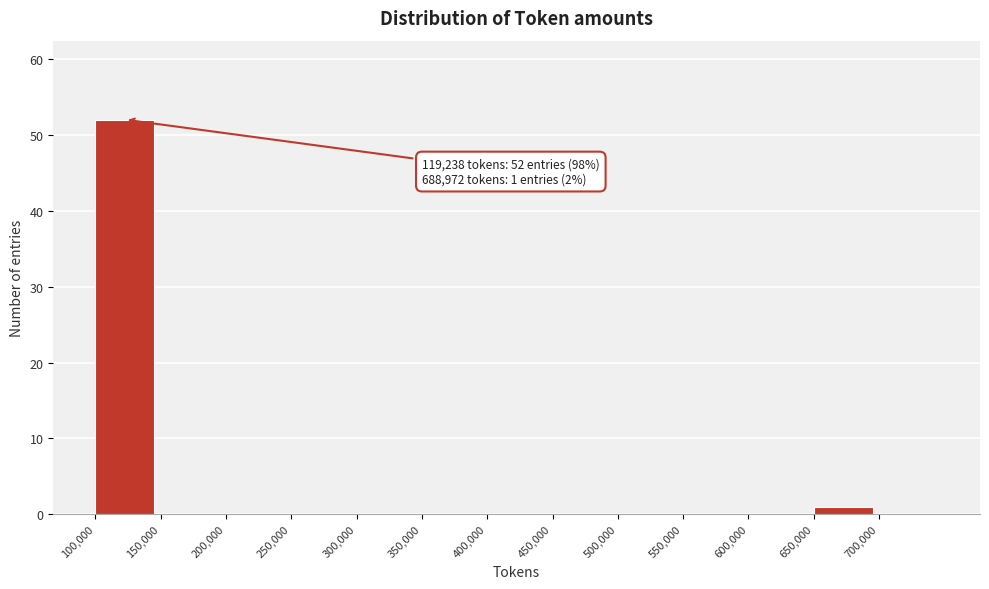

Over which range of the x-axis is the bar tallest?

100000 to 150000